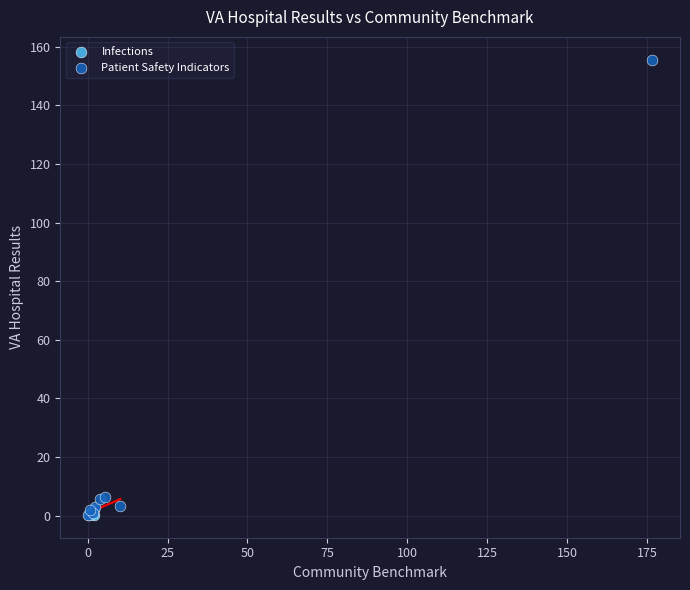

What are all the series names shown in the legend?

Infections, Patient Safety Indicators